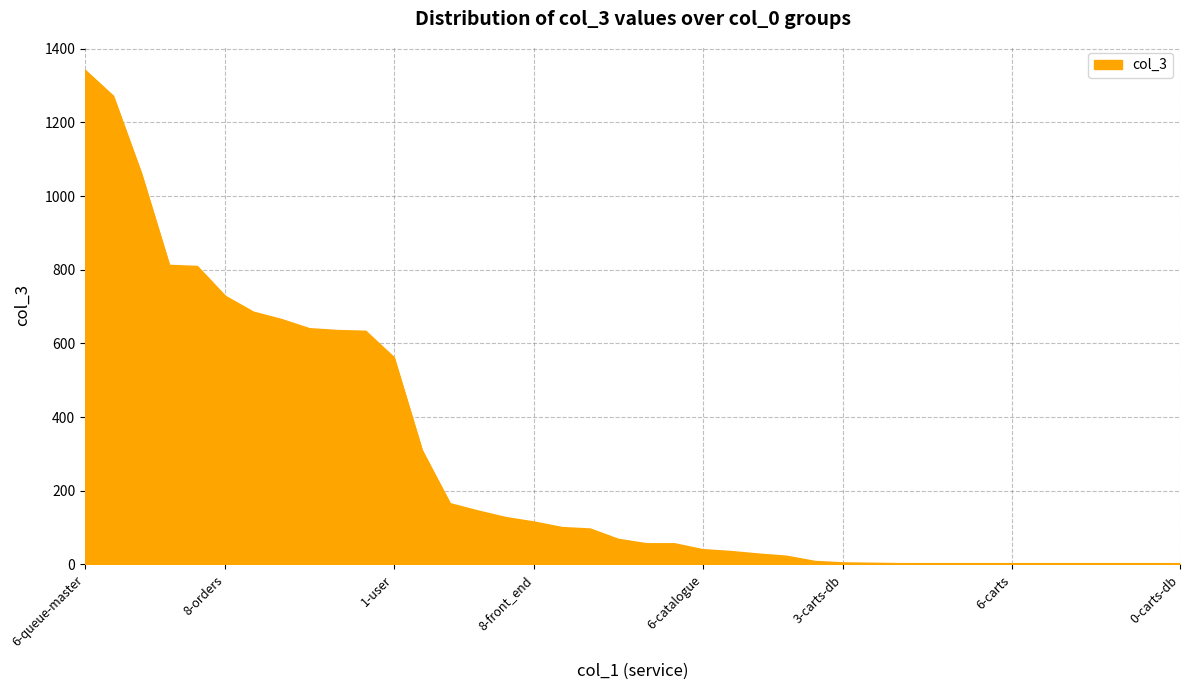

What is the maximum value shown in the chart?

1341